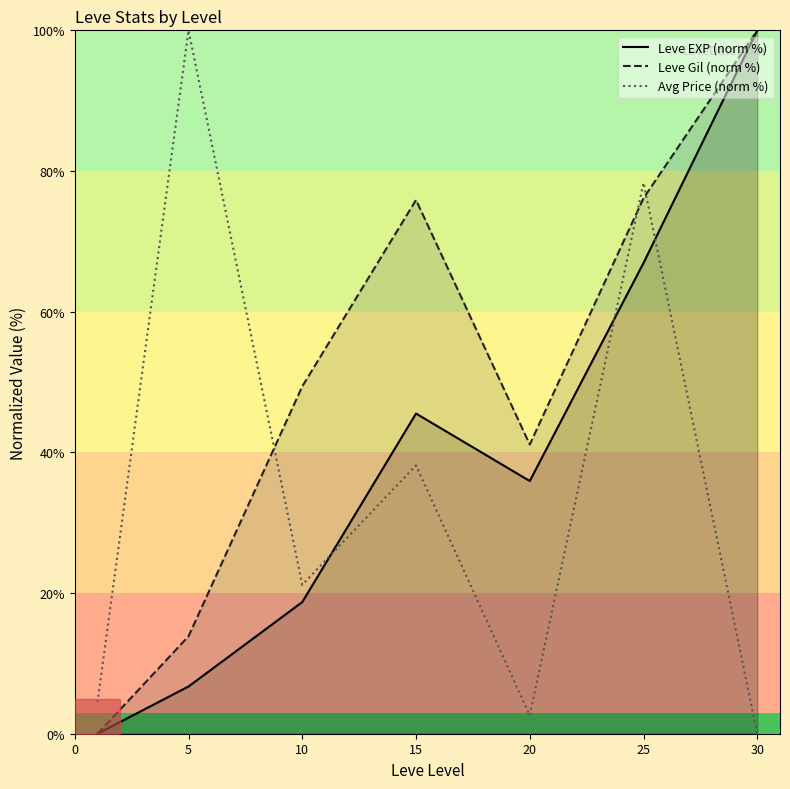

Is the value of Leve EXP (norm %) at 0 greater than the value of Avg Price (norm %) at 5?

No